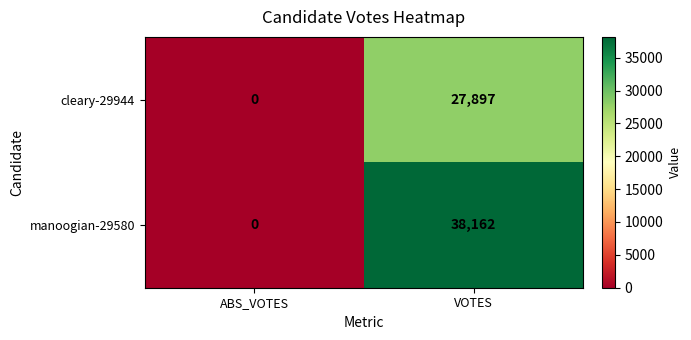

What is the total value across all series at VOTES?

66059